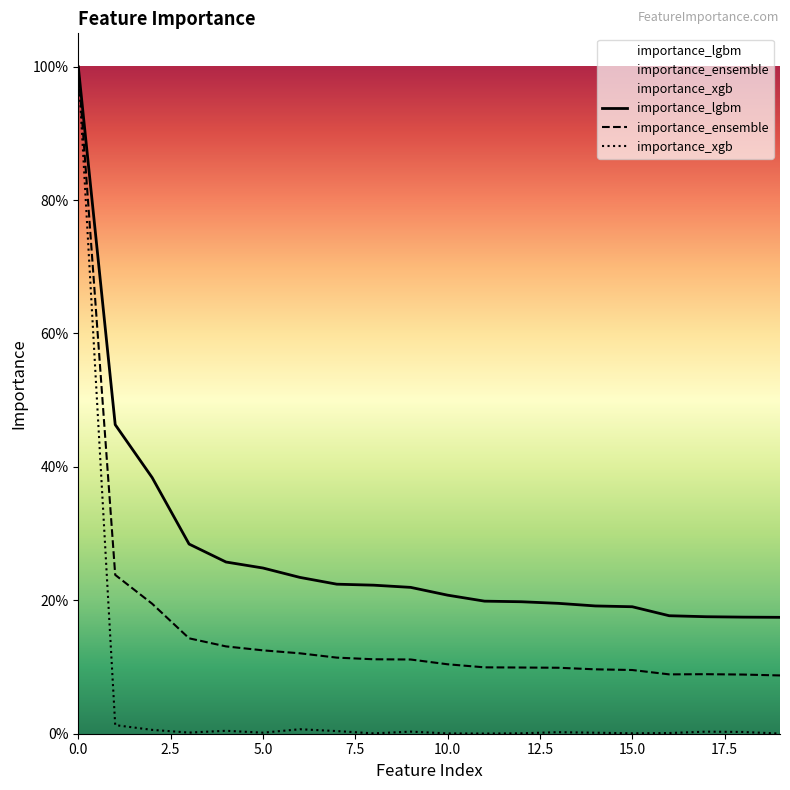

Does the chart display data point markers on the line(s)?

No